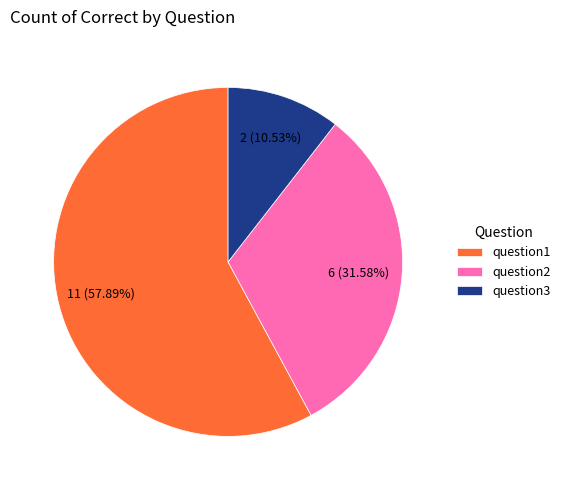

Which slice is the largest?

question1